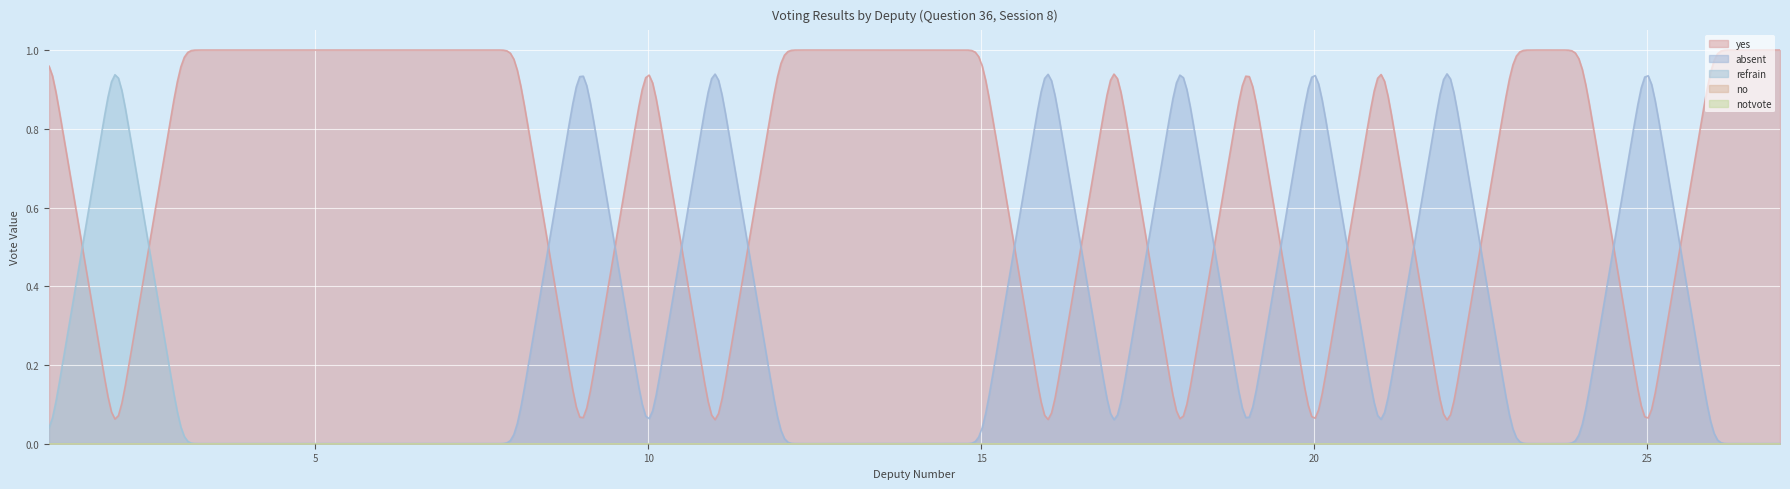

Which has a higher value, 4 or 7?

4